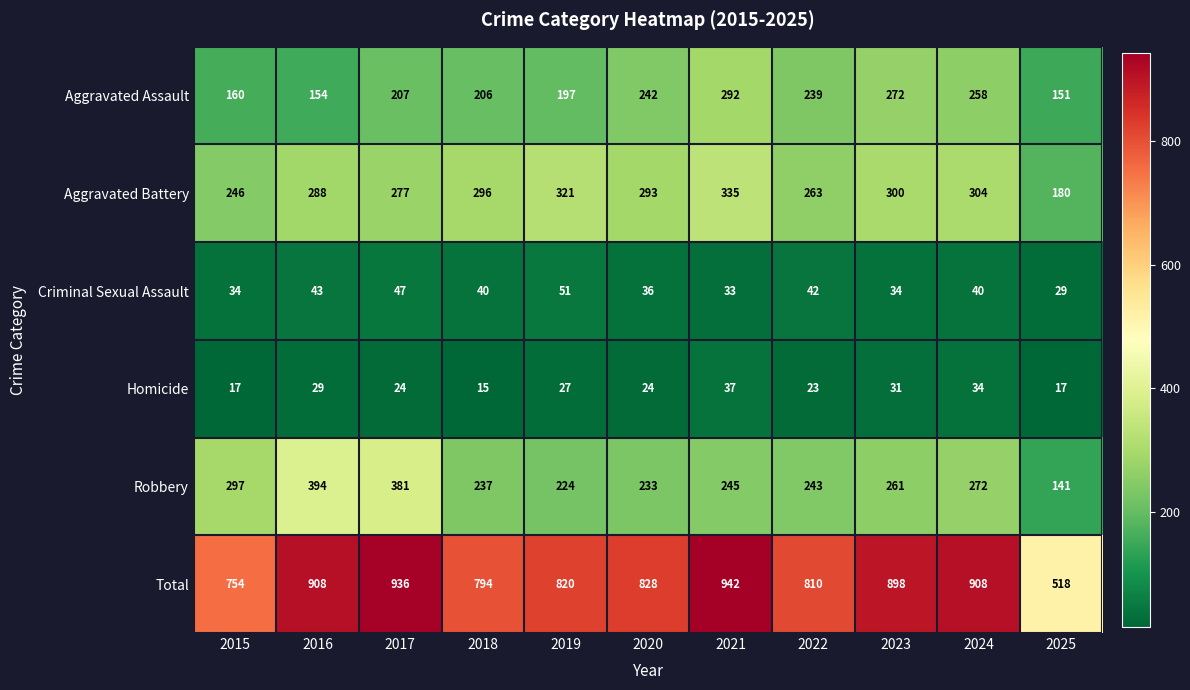

How many distinct data groups are displayed?

6